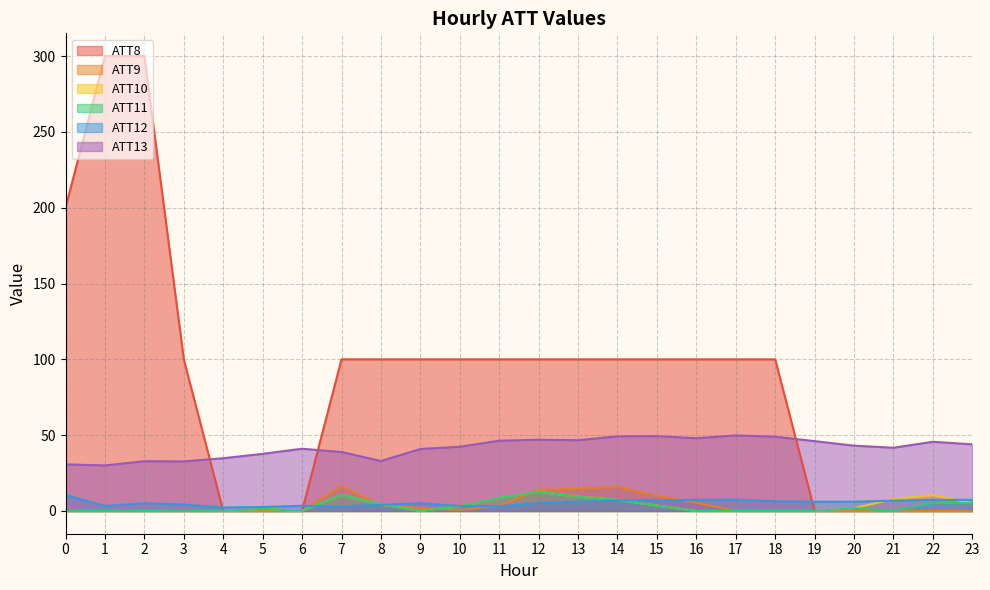

Which series changed the most between 6 and 9?

ATT8